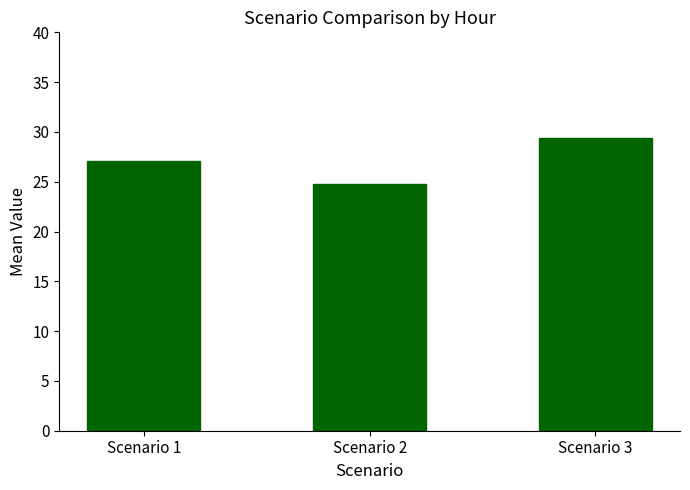

The chart shows a value of 24.8 at Scenario 2. True or false?

True